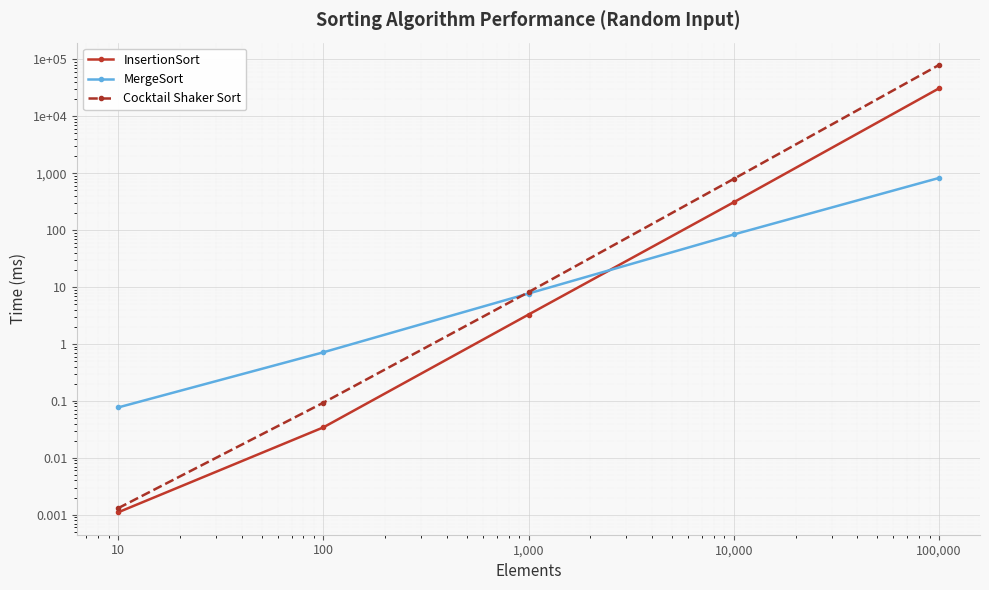

Reading left to right, extract all data points from this chart.

InsertionSort: 0.0	0.0	3.3	309.0	30940.9
MergeSort: 0.1	0.7	7.7	83.9	825.0
Cocktail Shaker Sort: 0.0	0.1	8.1	795.2	79728.4